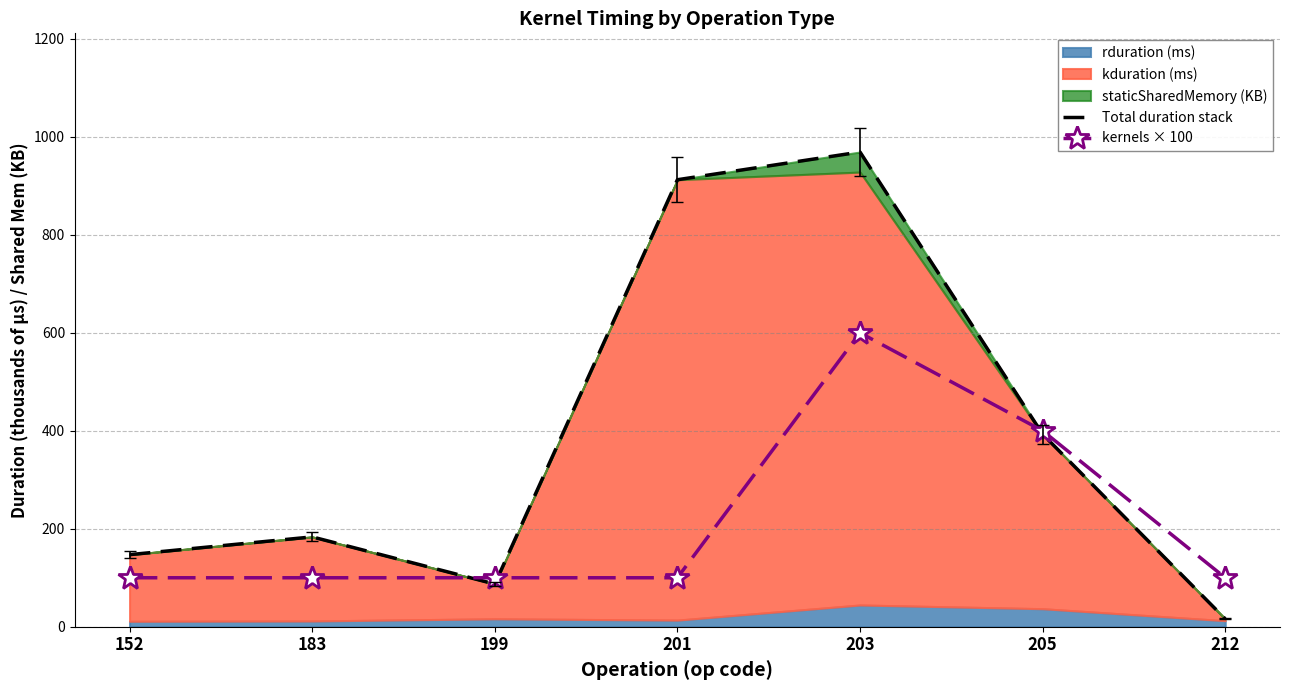

What is the value of the Total duration stack point at the 1st from the left?

147.2